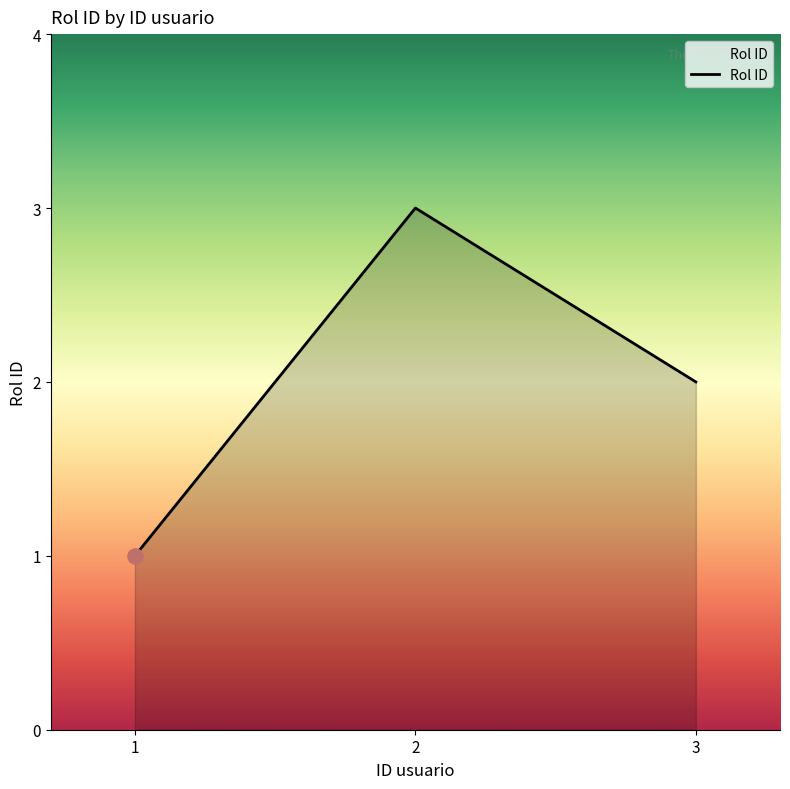

What is the change in value from 2 to 3?

-1